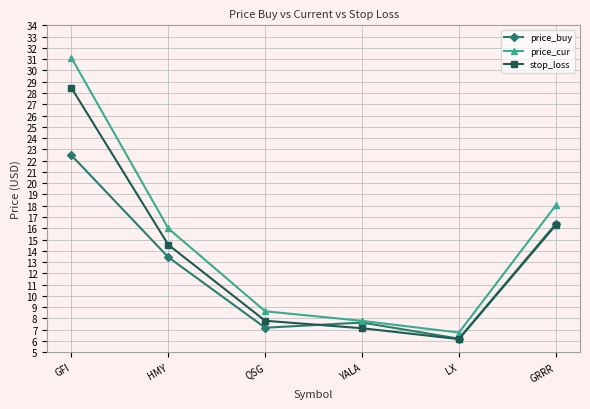

Reading right to left, extract all data points from this chart.

price_buy: GRRR=16.4	LX=6.2	YALA=7.6	QSG=7.2	HMY=13.4	GFI=22.5
price_cur: GRRR=18.0	LX=6.8	YALA=7.8	QSG=8.6	HMY=16.0	GFI=31.1
stop_loss: GRRR=16.3	LX=6.2	YALA=7.1	QSG=7.8	HMY=14.5	GFI=28.5